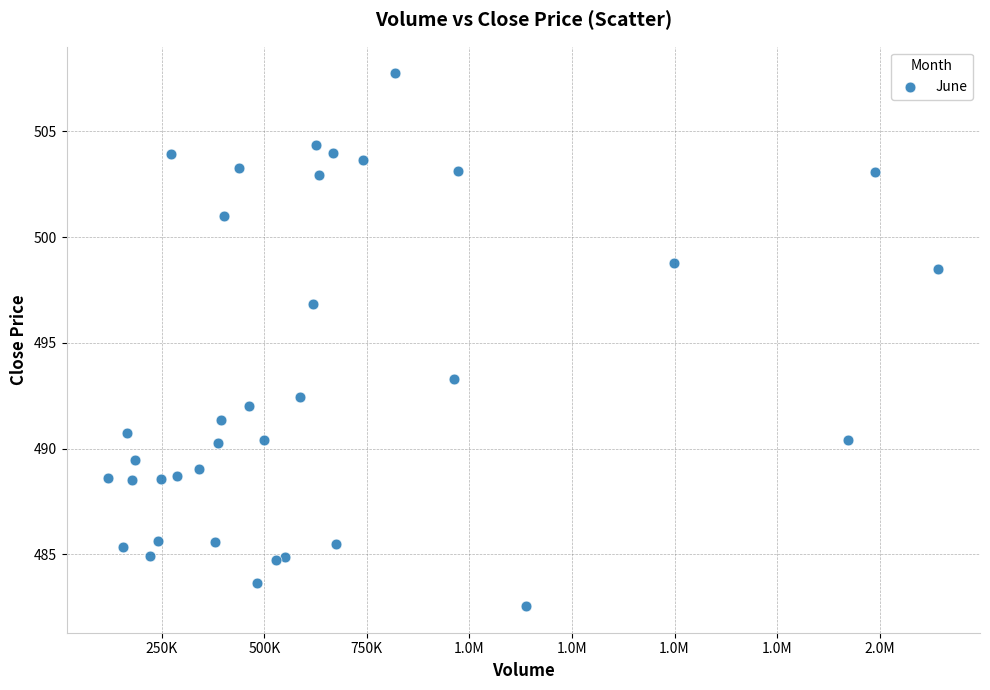

What is the range of X values (max minus min)?

2024596.0